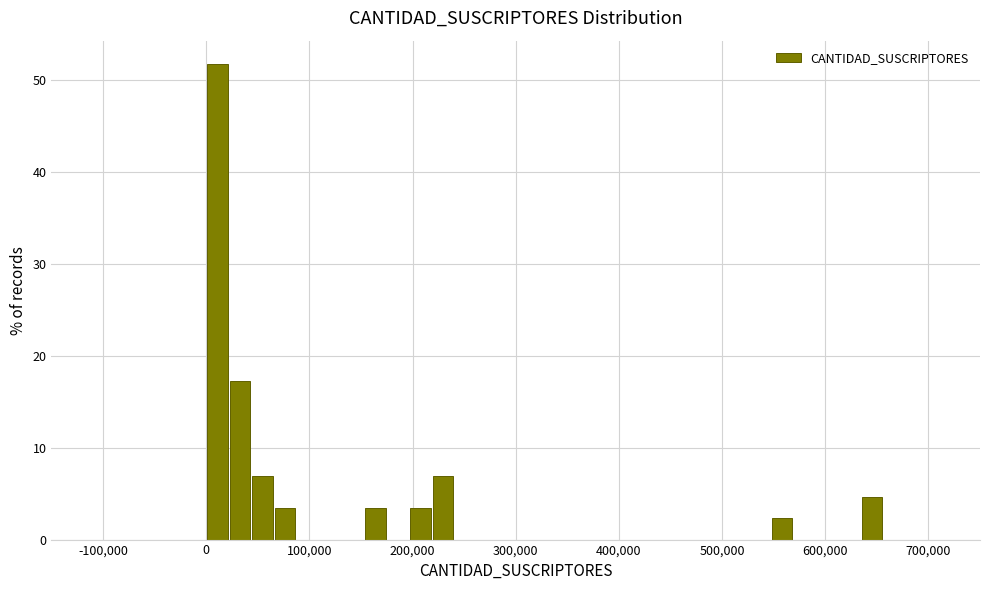

Read against the x-axis, roughly where is the centre of the tallest bar?

10000